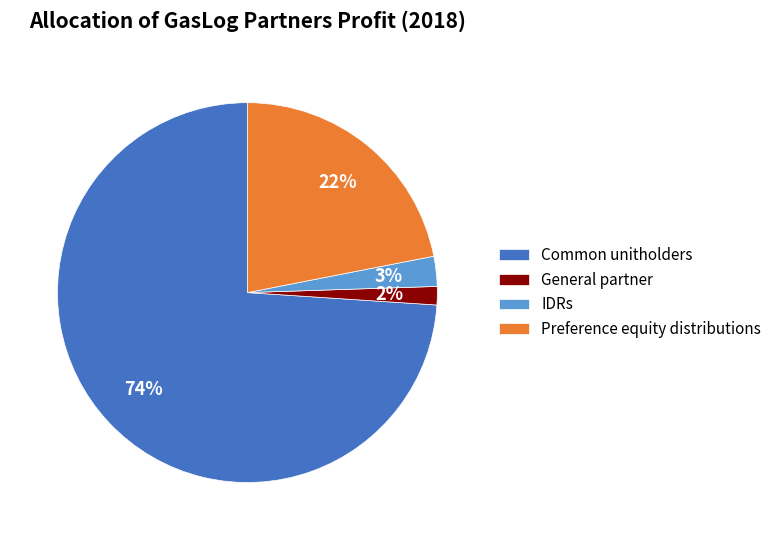

Which slice is the smallest?

General partner